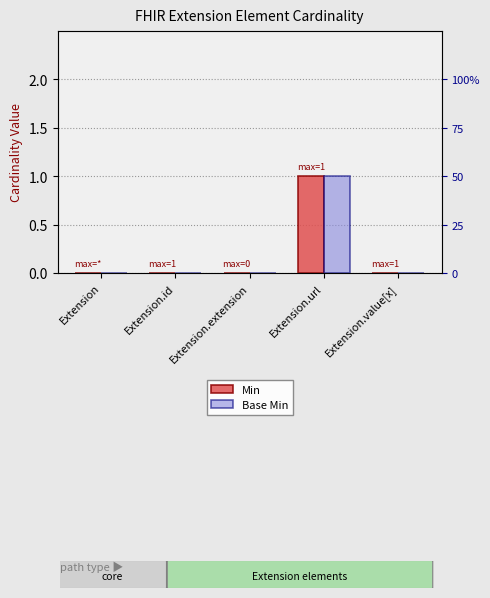

How many groups of bars are there?

5